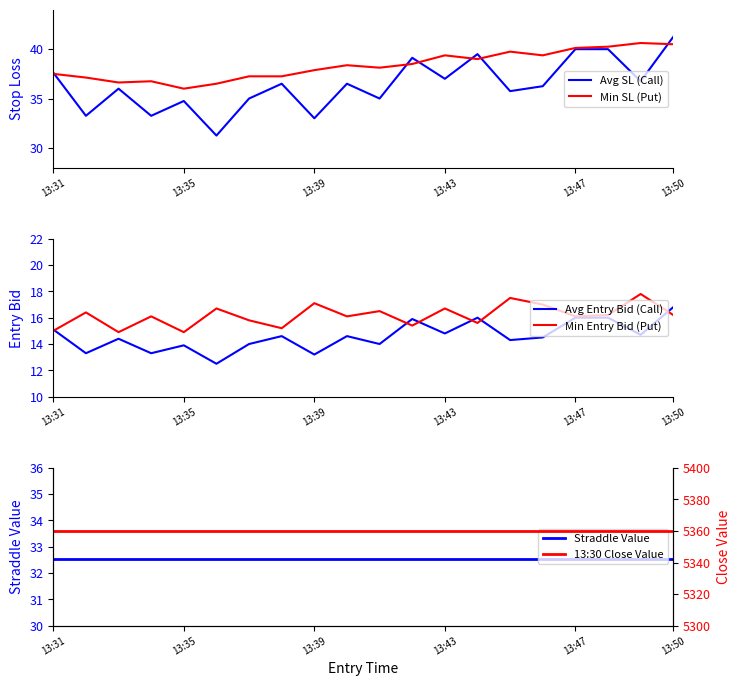

The Avg SL (Call) series shows 33.0 at 13:39. True or false?

True